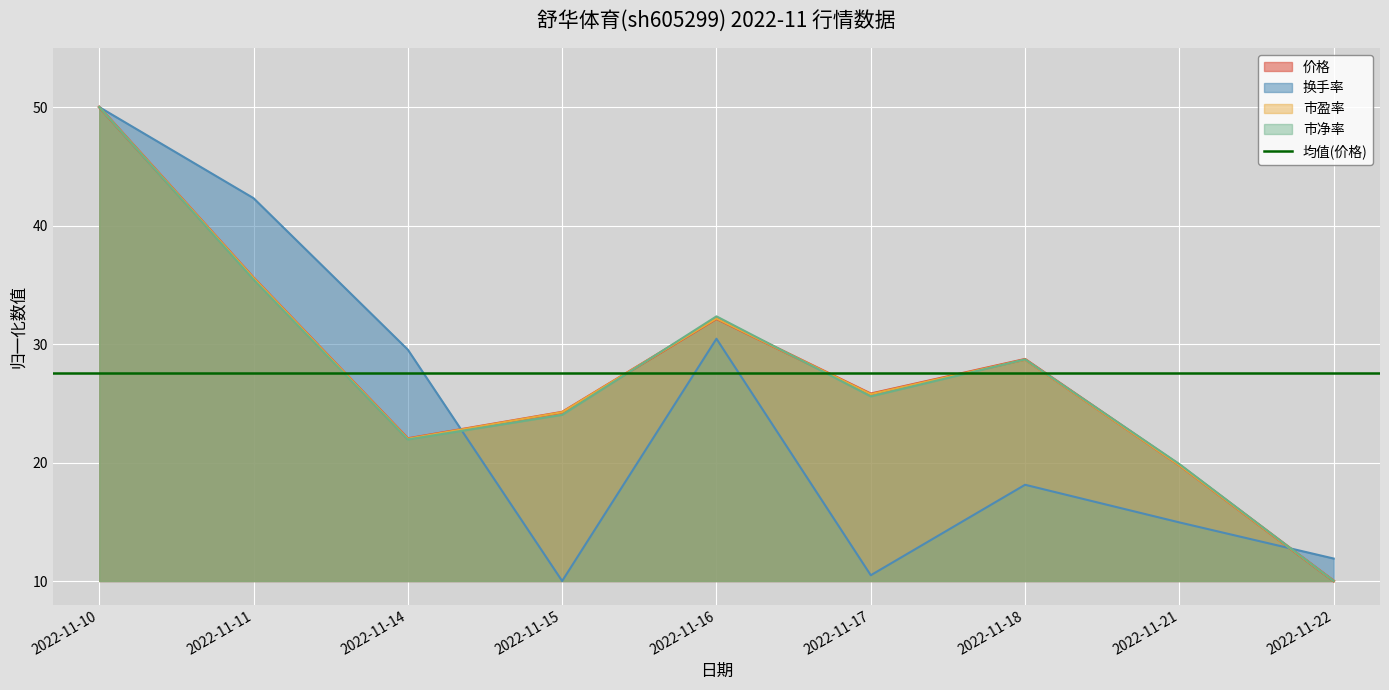

Where does the 换手率 series first go above 18?

2022-11-10